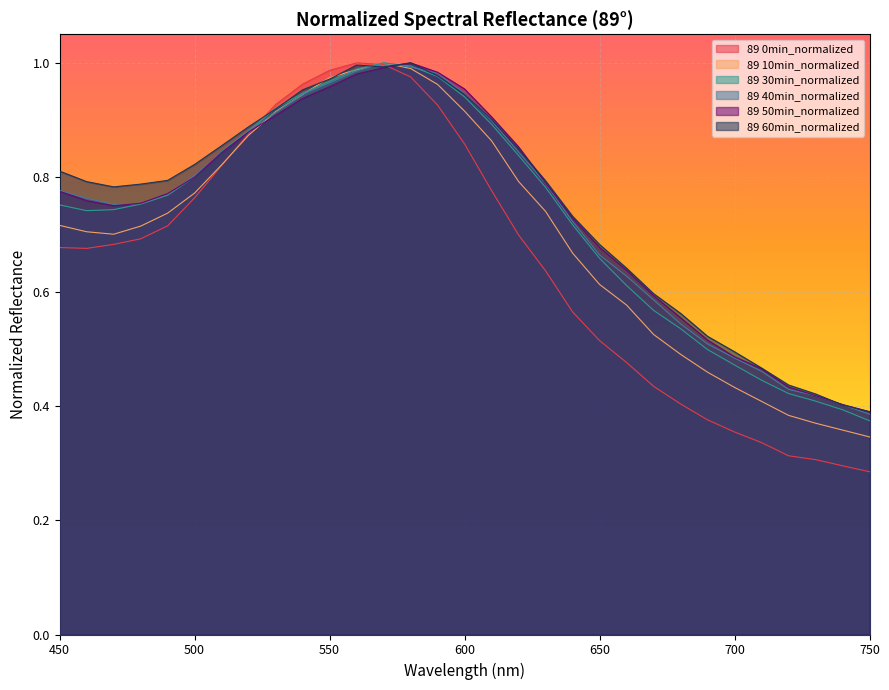

How many lines are shown in the chart?

6